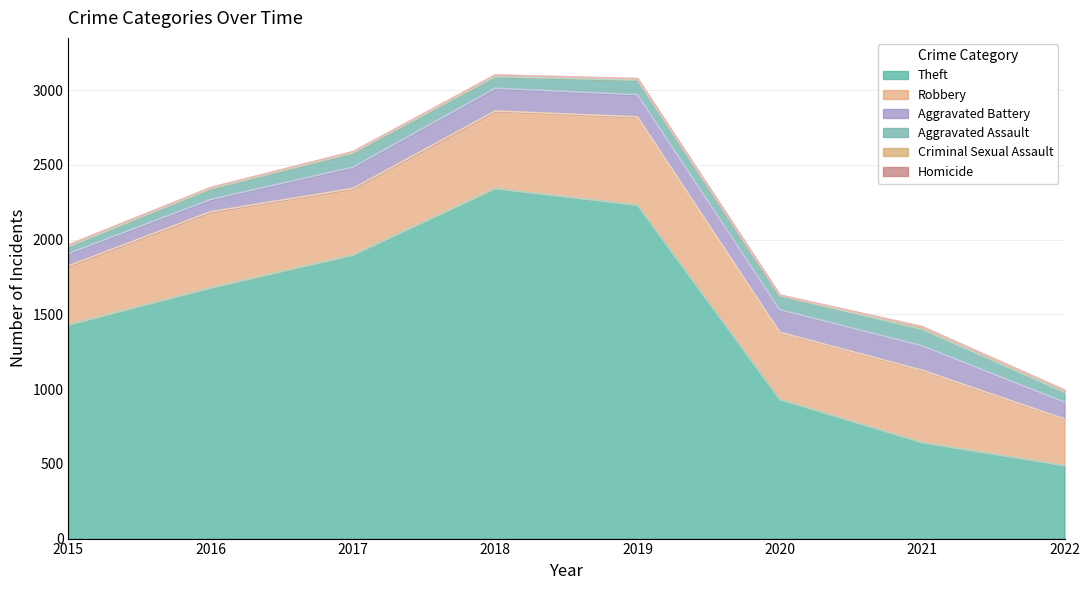

How many Homicide values are between 1 and 3?

6